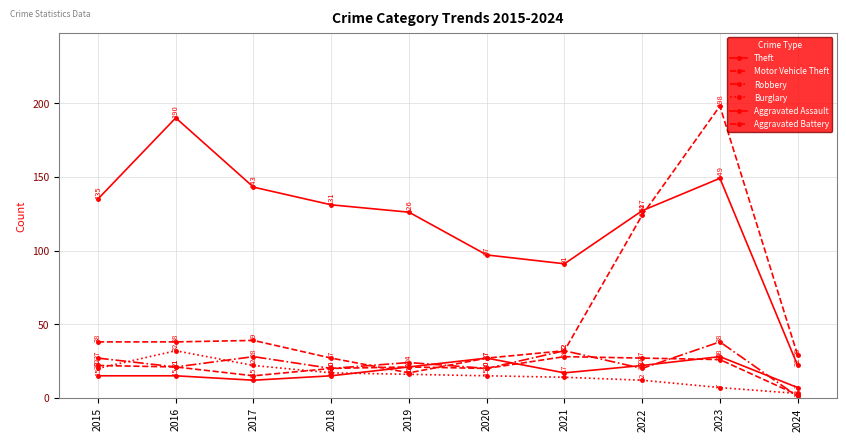

How many lines are shown in the chart?

6